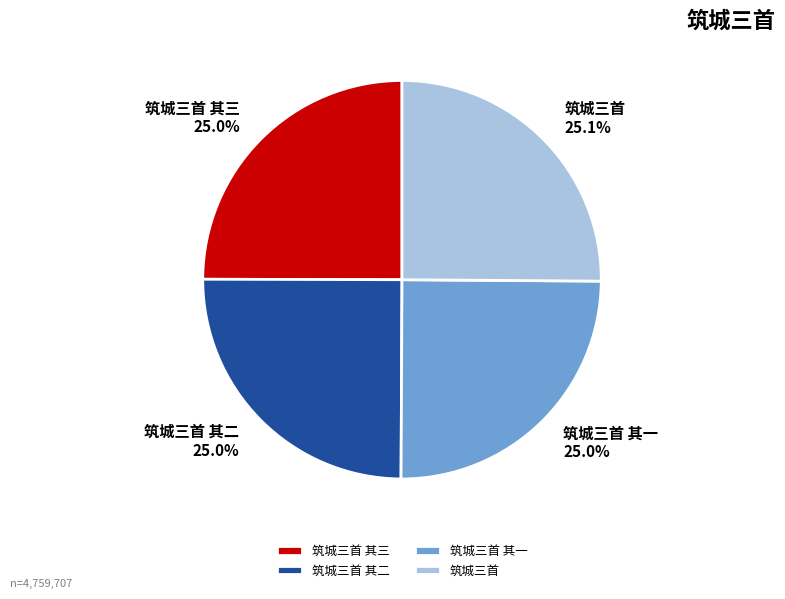

To the nearest percent, what is the combined percentage of 筑城三首 其一 and 筑城三首 其三?

50%